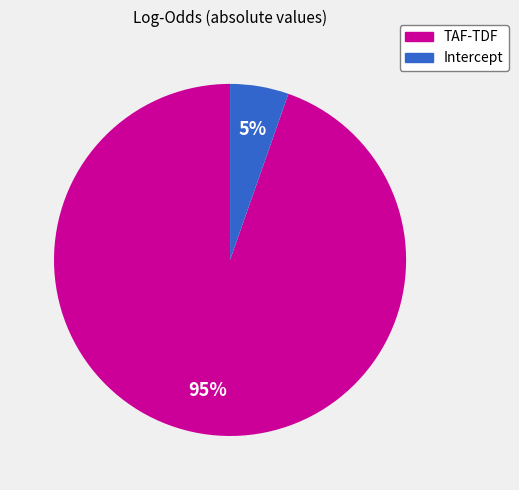

To the nearest percent, what percentage of the pie is TAF-TDF?

95%